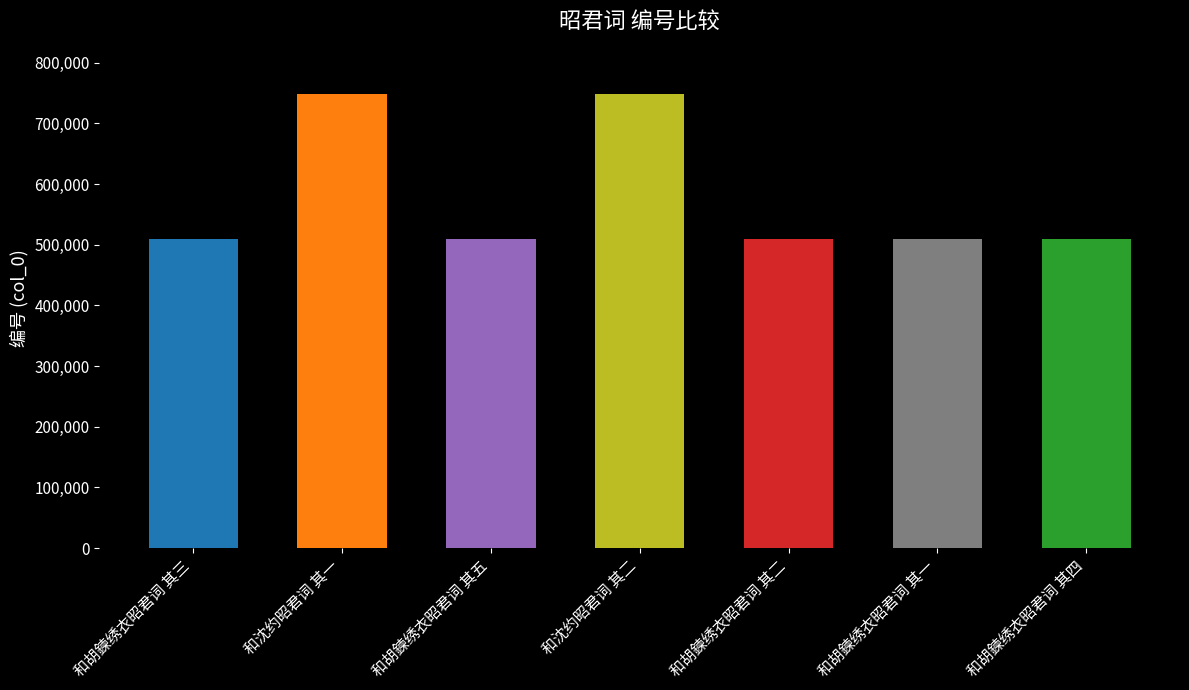

True or false: the data shows 878946 at 和胡鍊绣衣昭君词 其一.

False